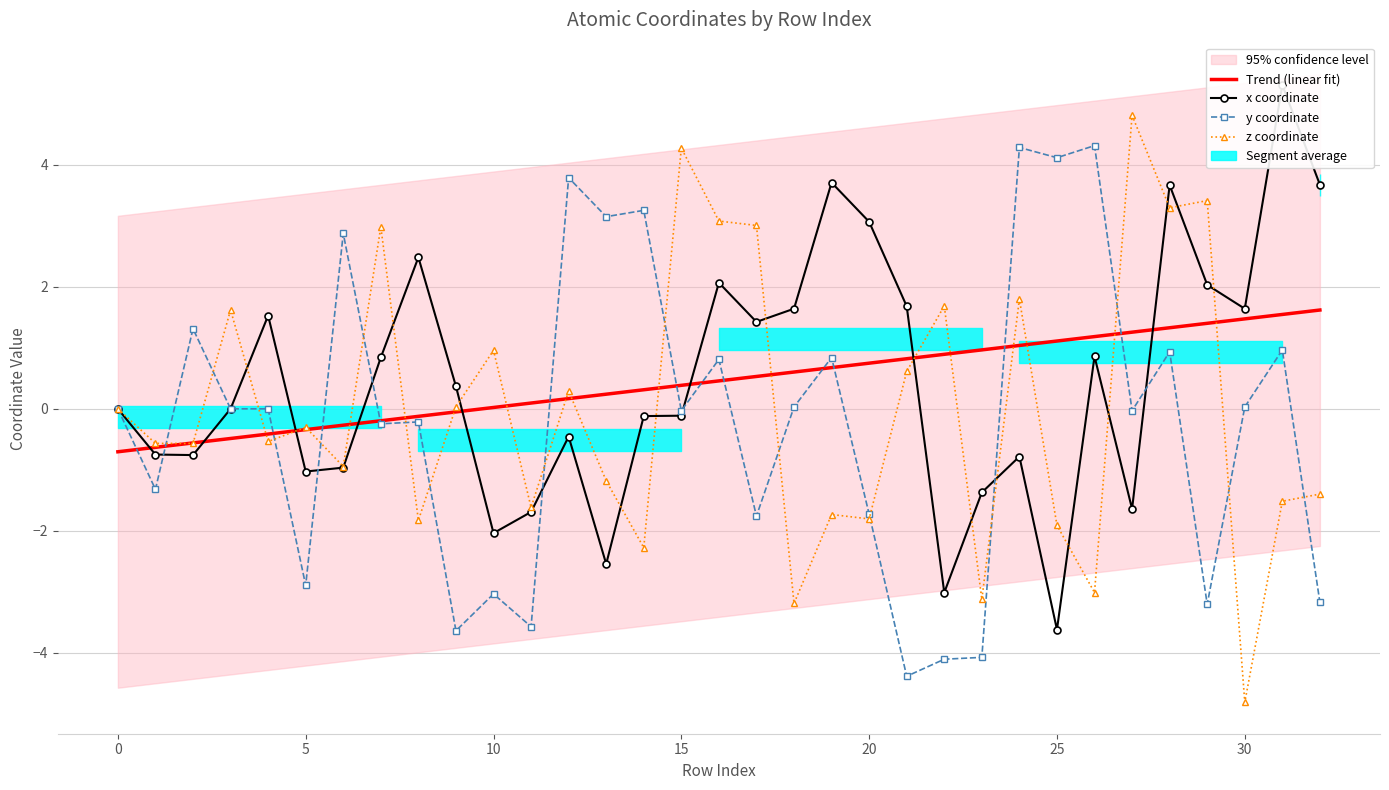

Does the chart have visible grid lines?

Yes